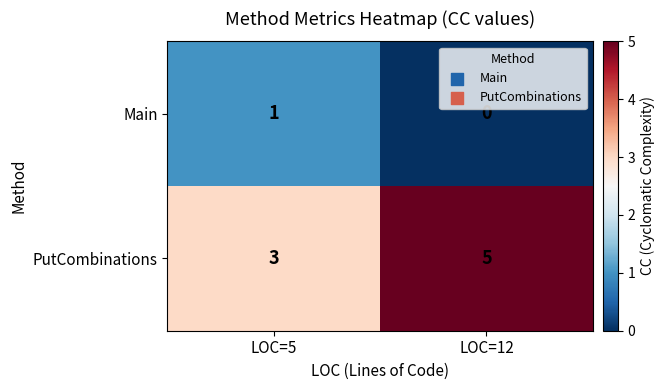

What is the approximate value of PutCombinations at LOC=12?

5